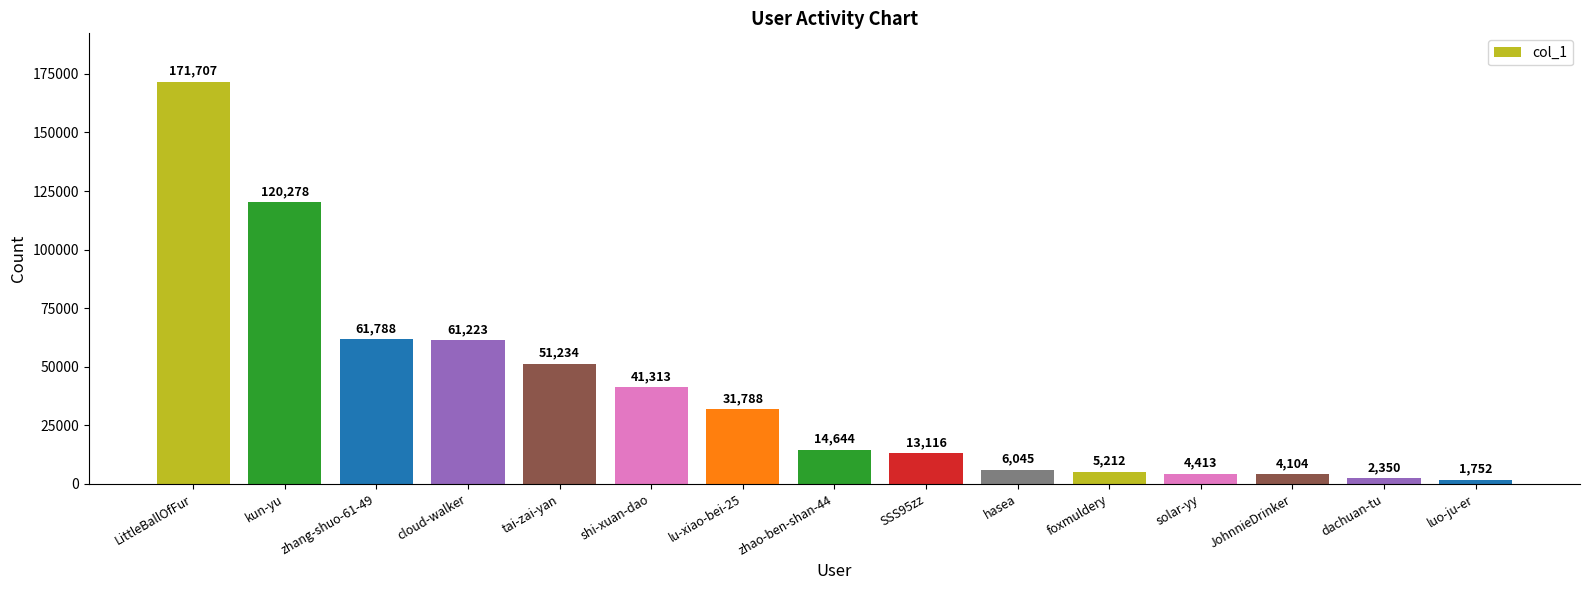

What is the difference between the second highest and minimum values?

118526